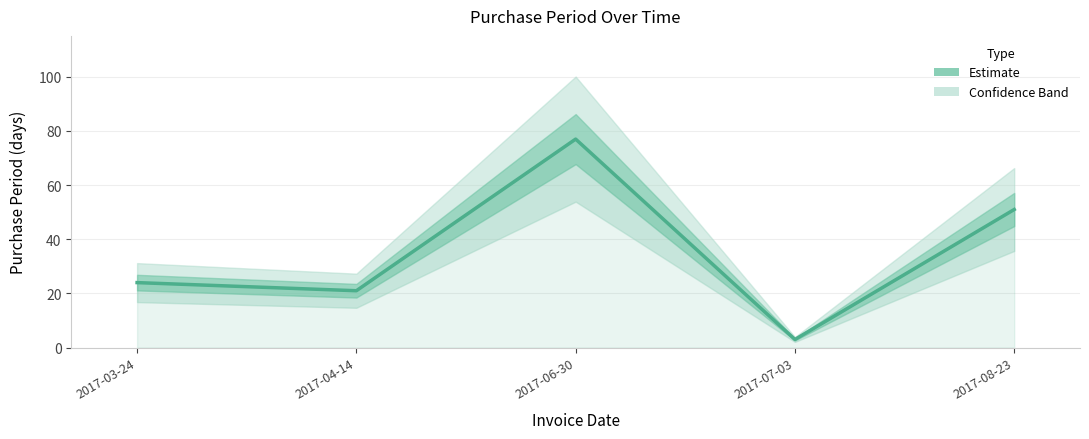

Where is the first local minimum?

2017-04-14